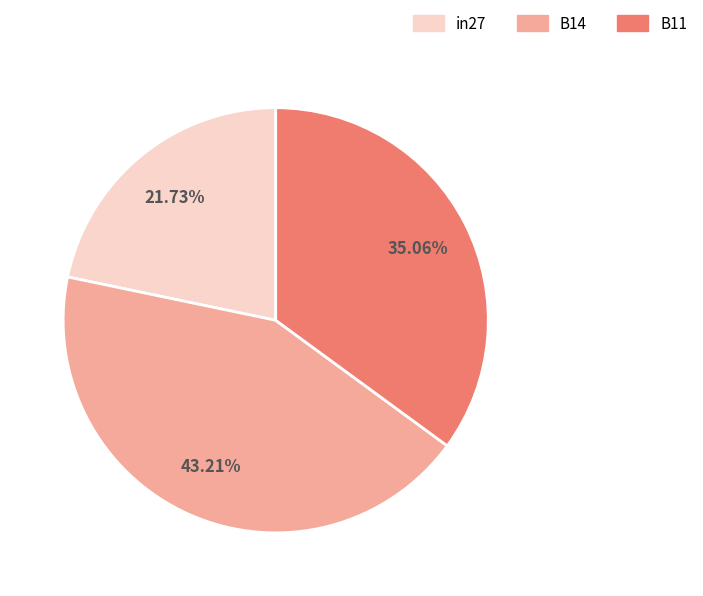

What percentage do B11 and B14 together represent?

78.3%